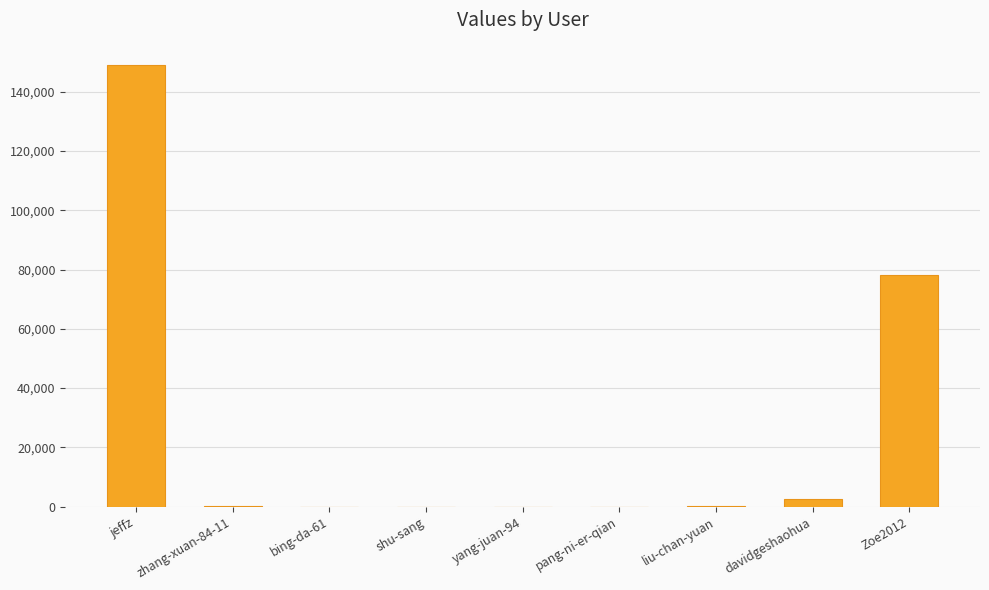

At which label is the value closest to 74522?

Zoe2012